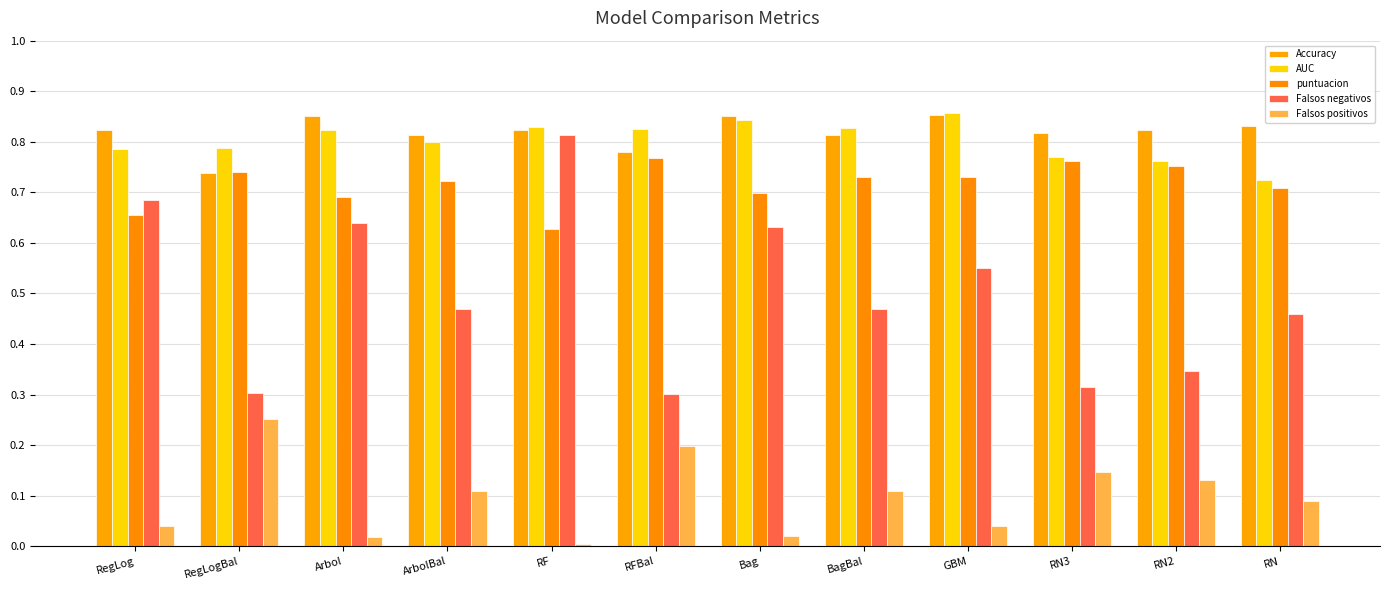

What is the total value across all series at RF?

3.1